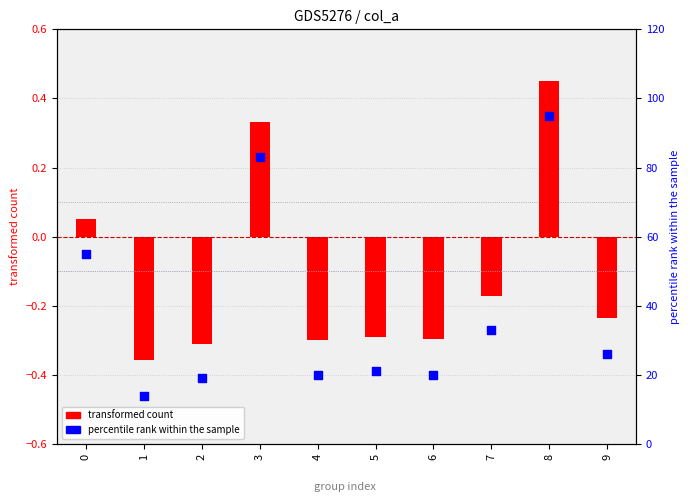

Which series reaches the maximum Y coordinate?

percentile rank within the sample